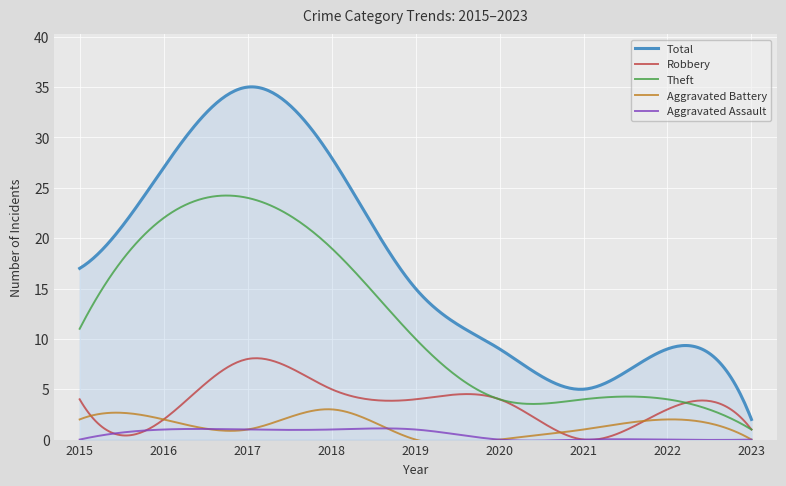

How many data points does each series have?

9